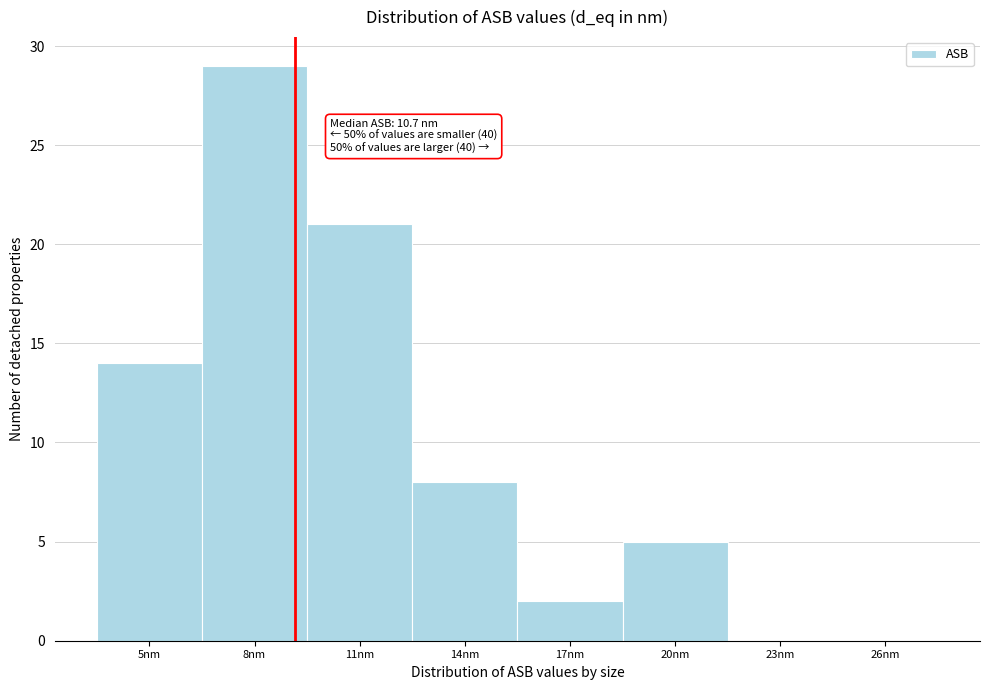

Reading left to right, transcribe all the data shown in this chart.

5nm=14	8nm=29	11nm=21	14nm=8	17nm=2	20nm=5	23nm=0	26nm=0